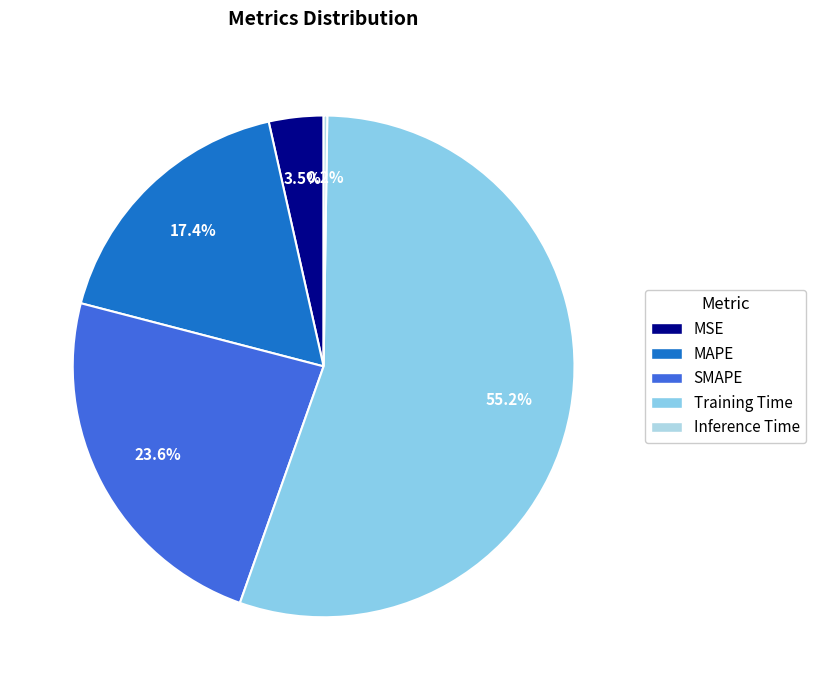

How much of the chart is everything except Training Time?

44.8%